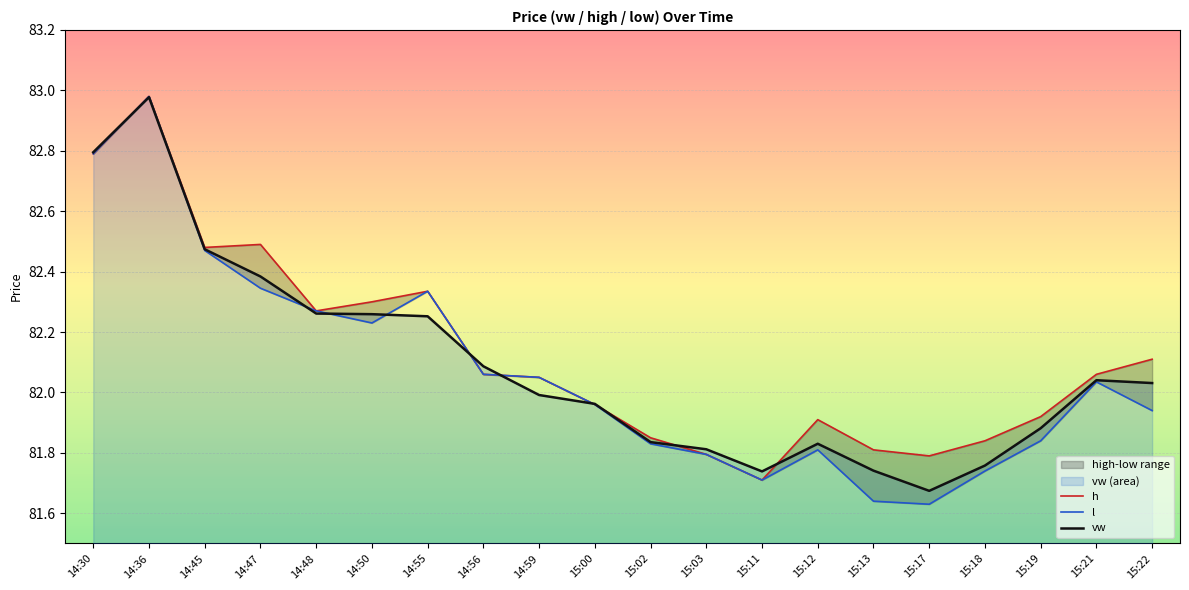

Which has a higher value, 15:17 or 14:30?

14:30